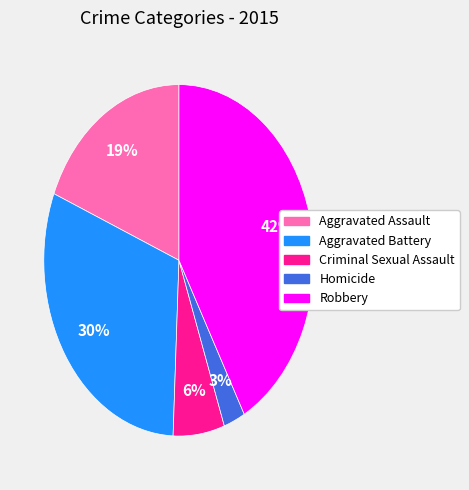

Is there a majority slice in this chart?

No